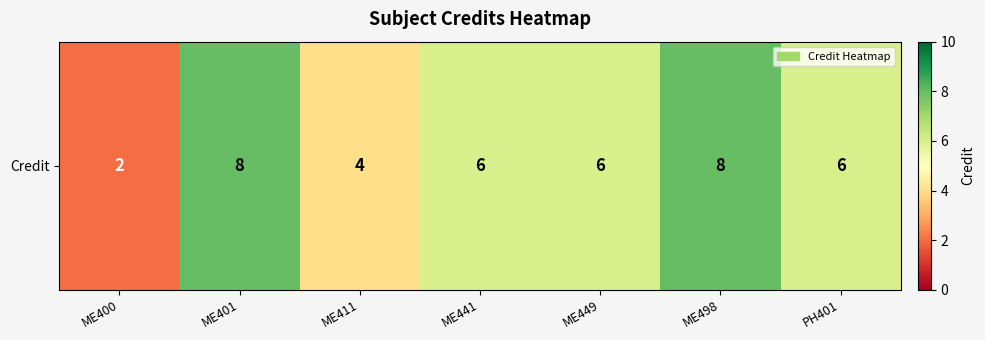

What is the maximum value shown in the chart?

8